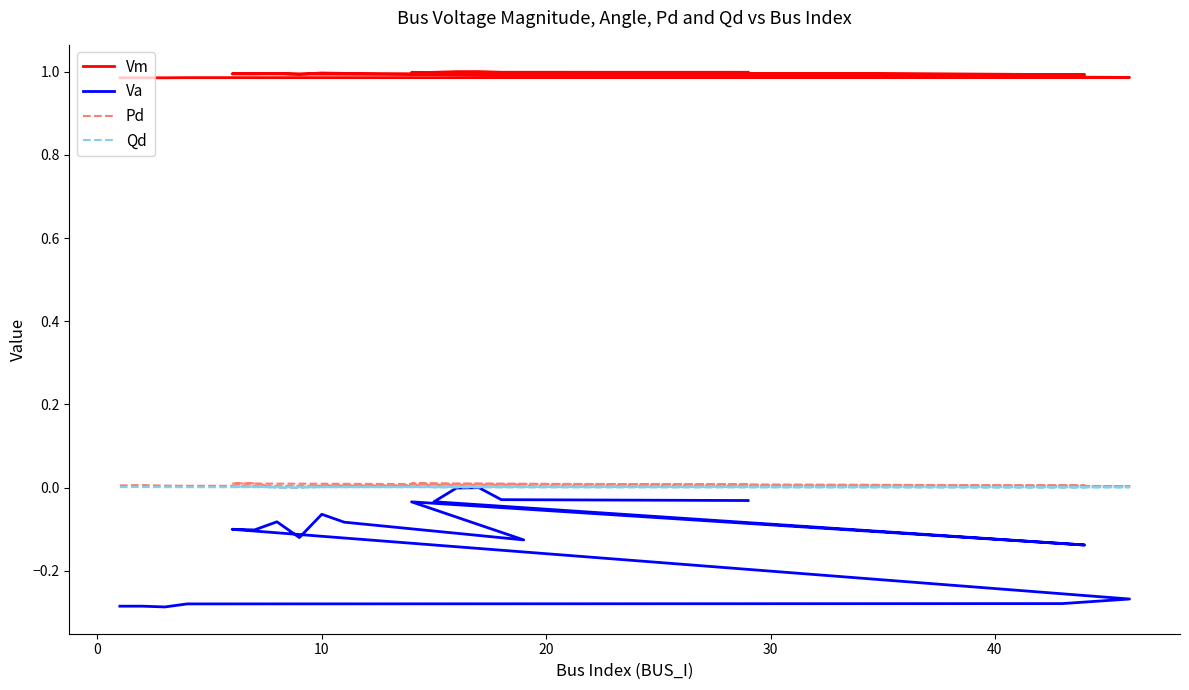

True or false: Qd and Pd intersect in this chart.

False